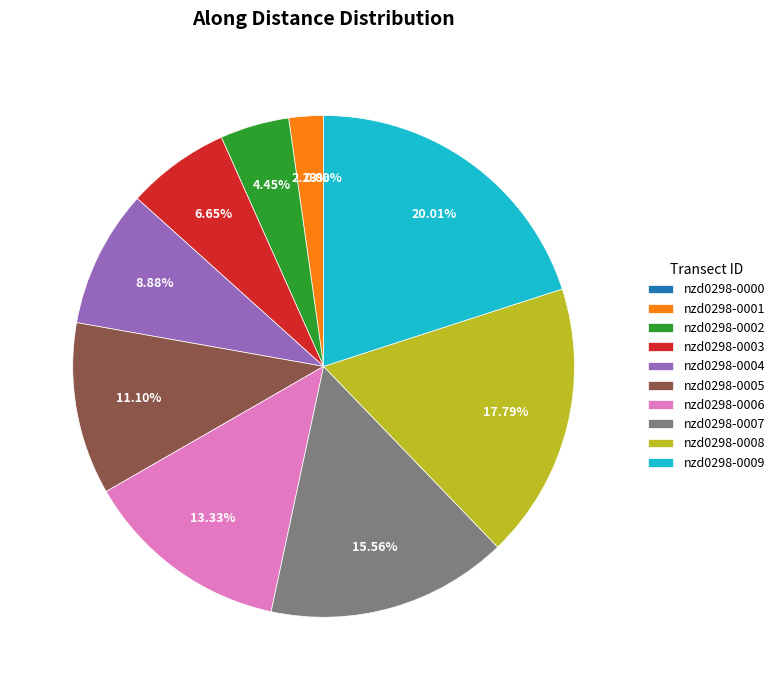

Is there a majority slice in this chart?

No